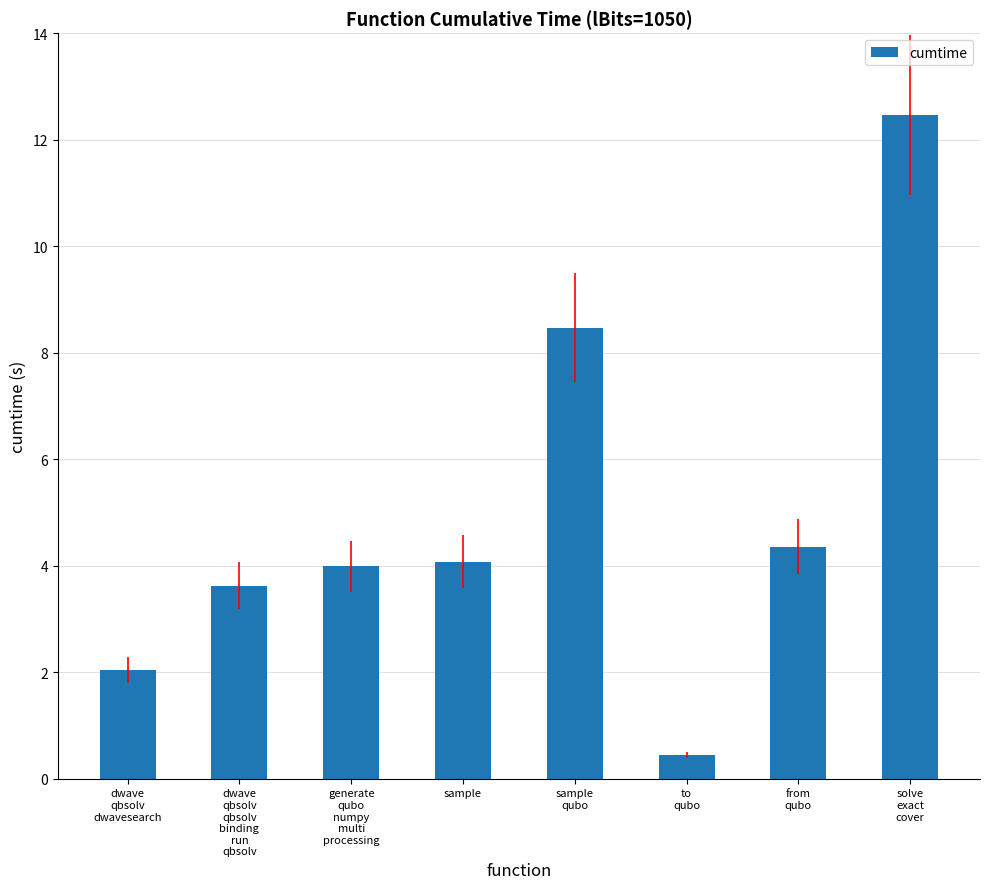

What is the greatest value displayed?

12.5